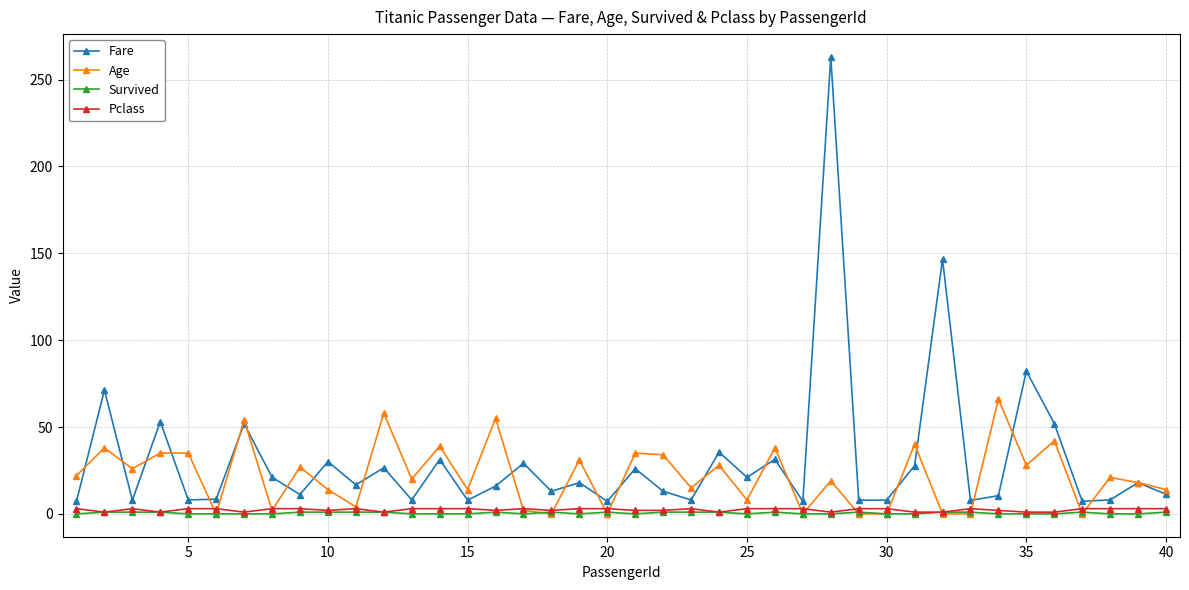

How many lines are shown in the chart?

4